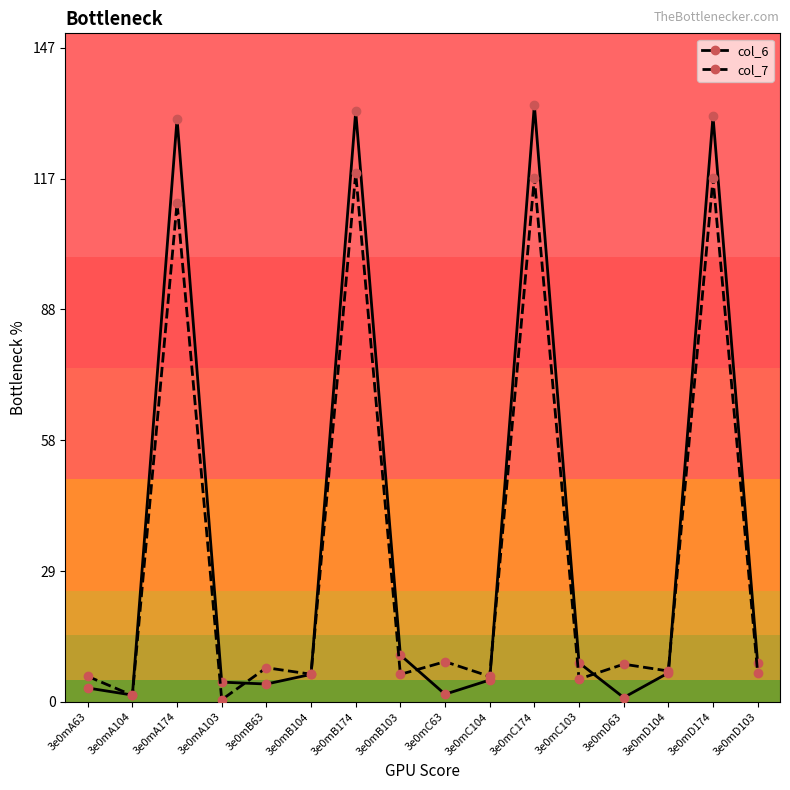

Which series has the largest total across all categories?

col_6